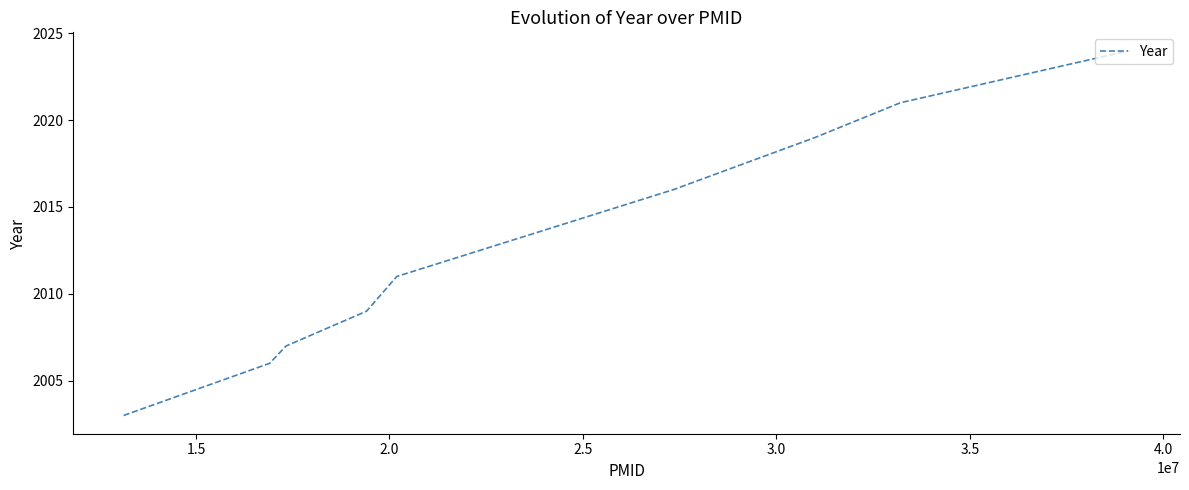

What is the difference between the maximum and minimum values?

21